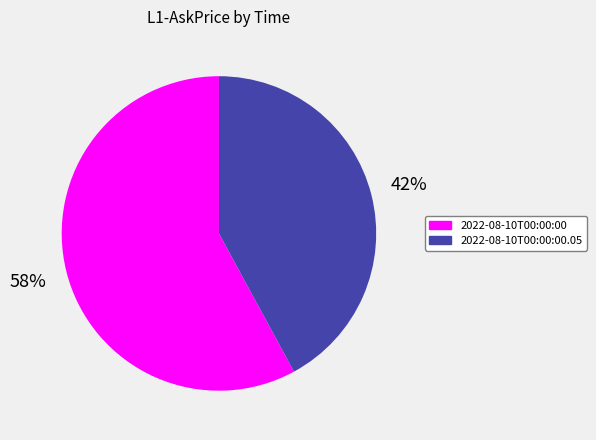

Is there any slice that represents more than half of the pie?

Yes